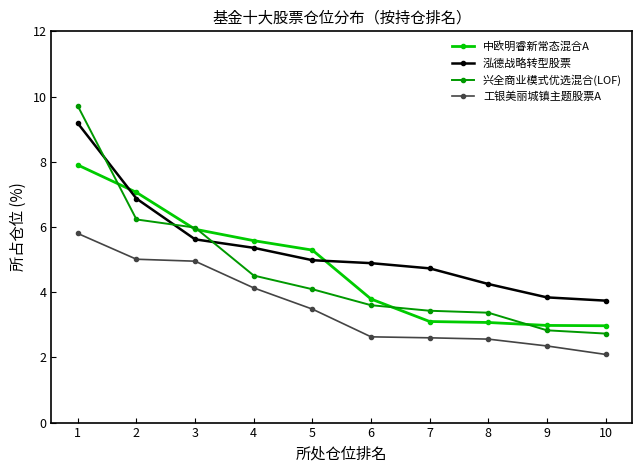

The 兴全商业模式优选混合(LOF) series shows 1.0 at 8. True or false?

False